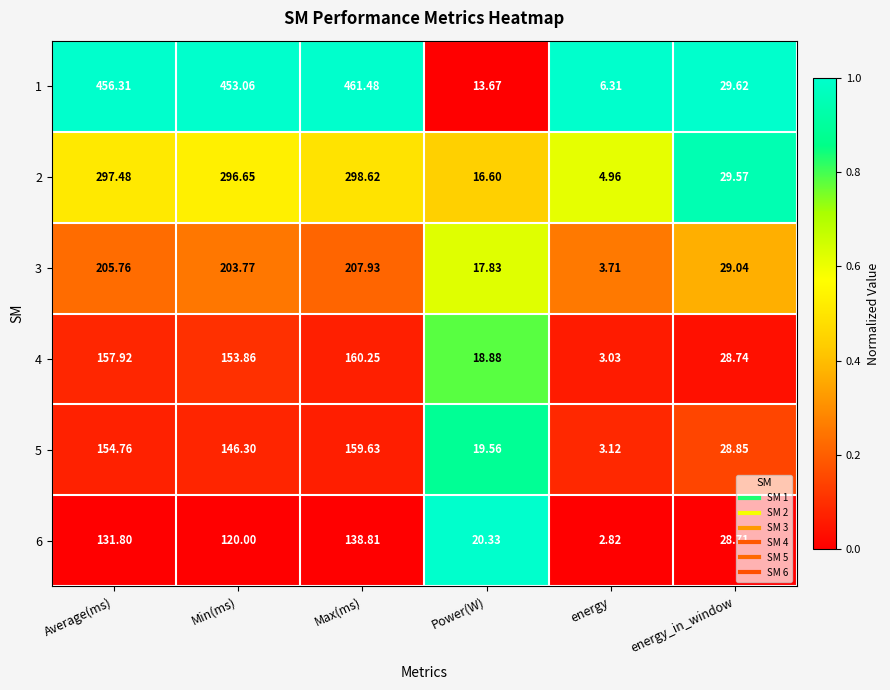

What is the maximum value shown in the chart?

461.5